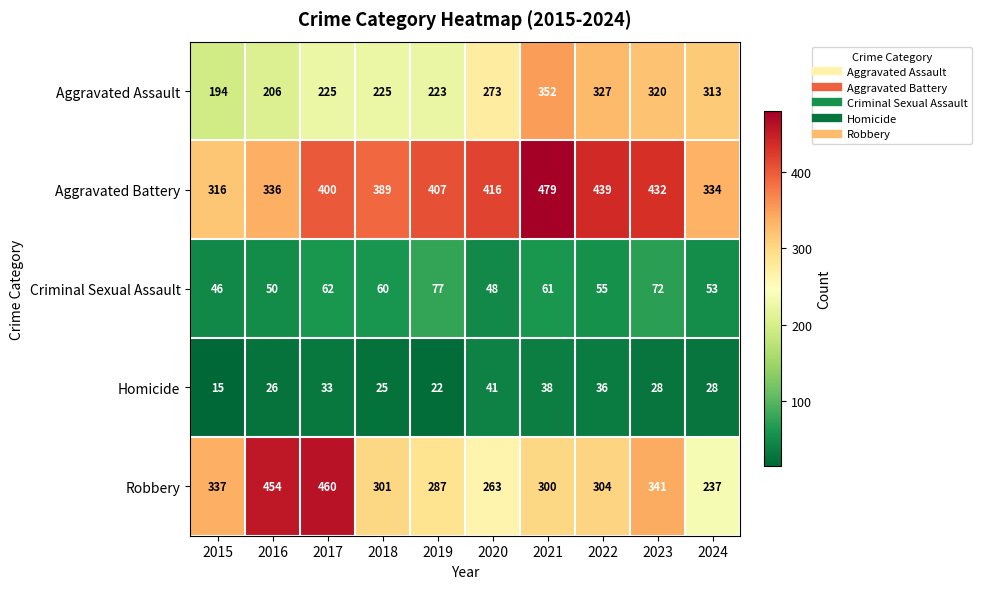

How many distinct data groups are displayed?

5